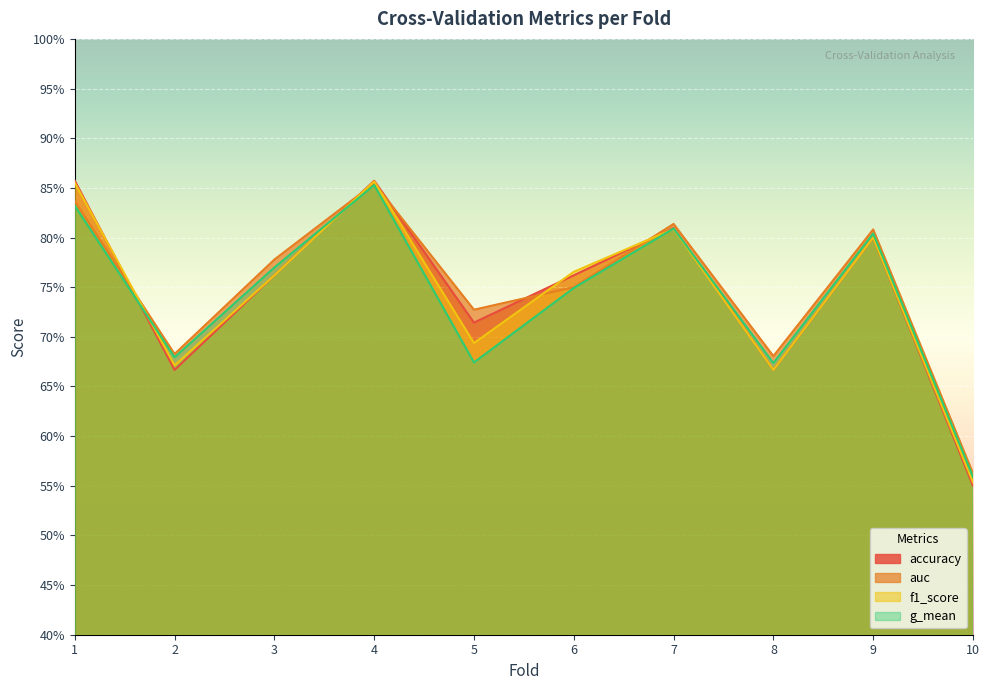

What is the value of the f1_score point at the 6th from the left?

0.8